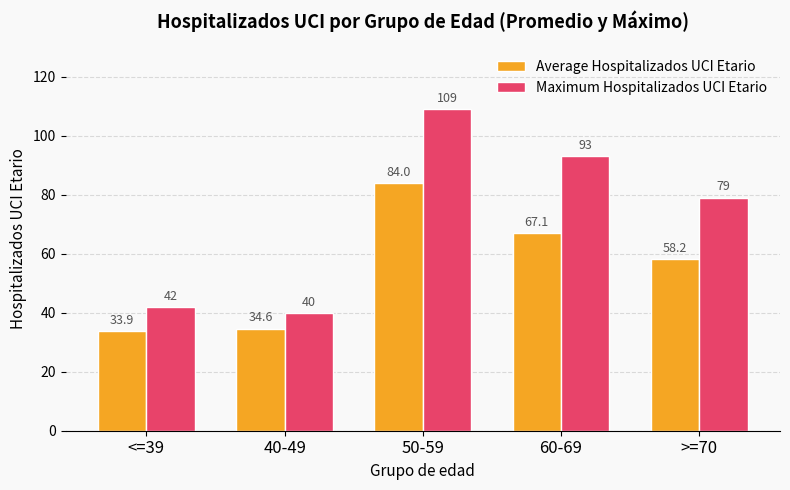

Reading right to left, transcribe all the data shown in this chart.

Average Hospitalizados UCI Etario: 58.2	67.1	84.0	34.6	33.9
Maximum Hospitalizados UCI Etario: 79.0	93.0	109.0	40.0	42.0